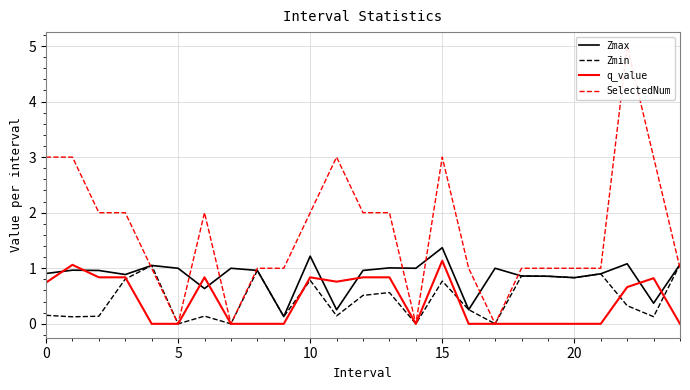

What is the maximum value for Zmax?

1.4